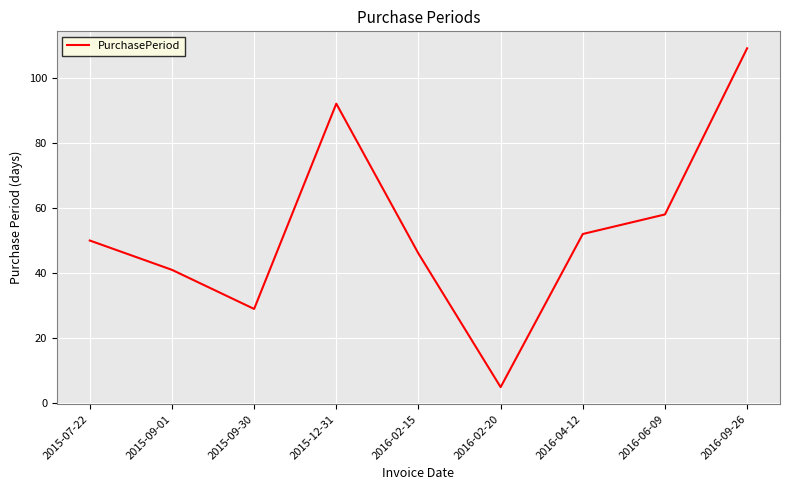

Which category has the lowest value across all series?

2016-02-20